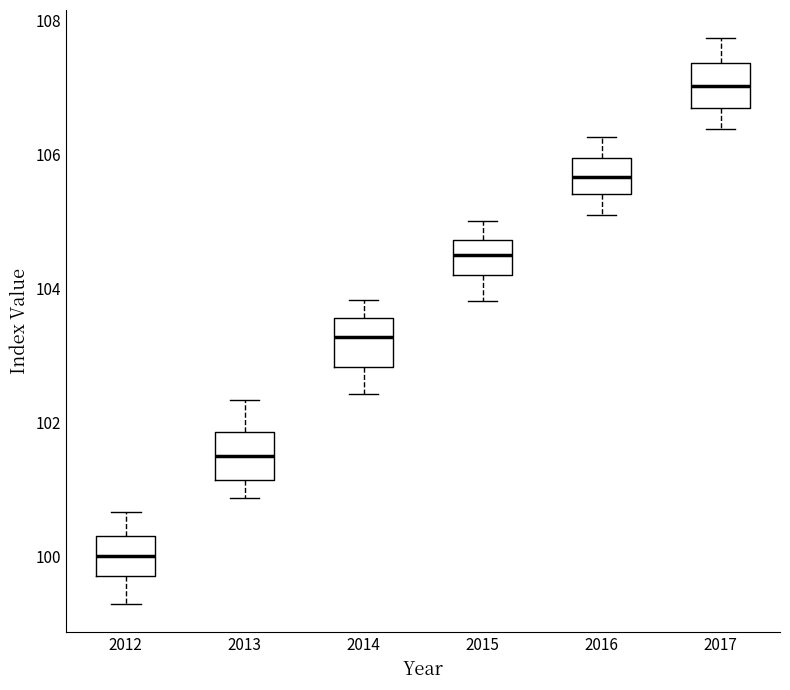

Where is the lower edge of the box at x = 2017 on the y-axis? The values are not printed on the chart, so give them approximately, as read against the axis.

106.8